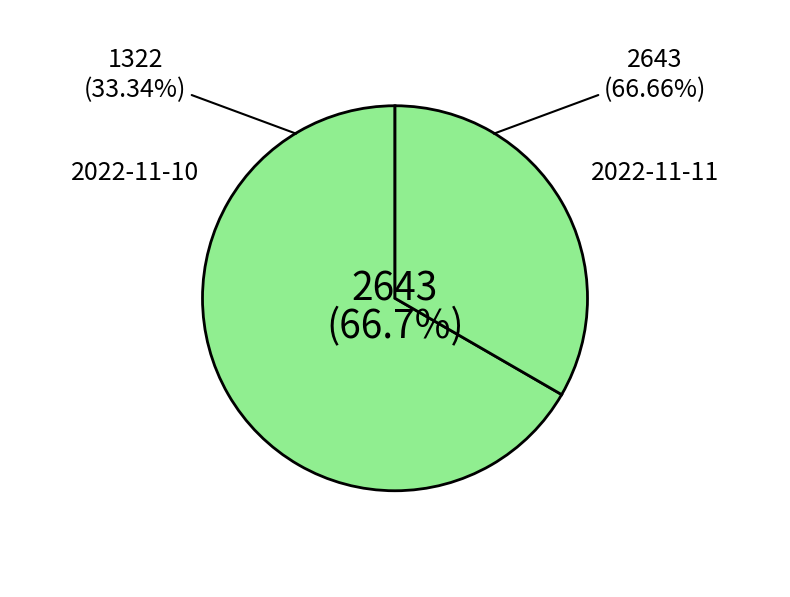

True or false: 2022-11-11 accounts for 67% of the total.

True